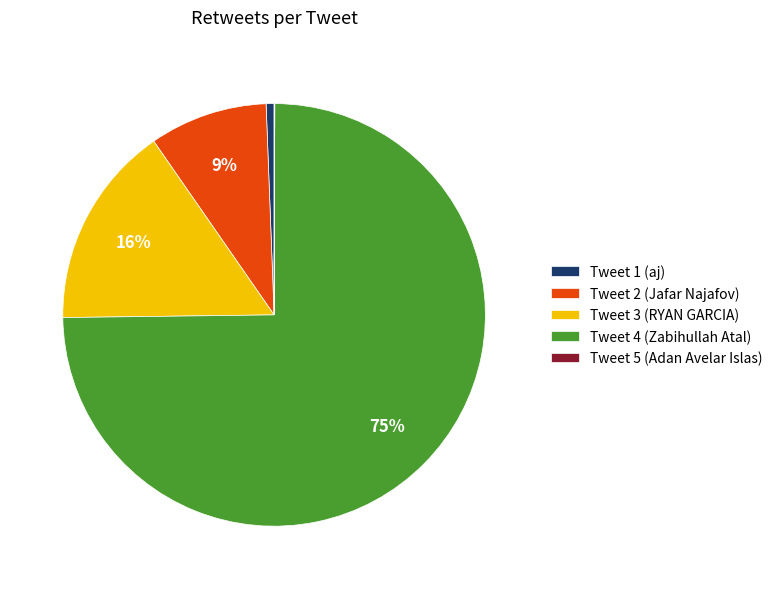

Between Tweet 4 (Zabihullah Atal) and Tweet 2 (Jafar Najafov), which is larger?

Tweet 4 (Zabihullah Atal)